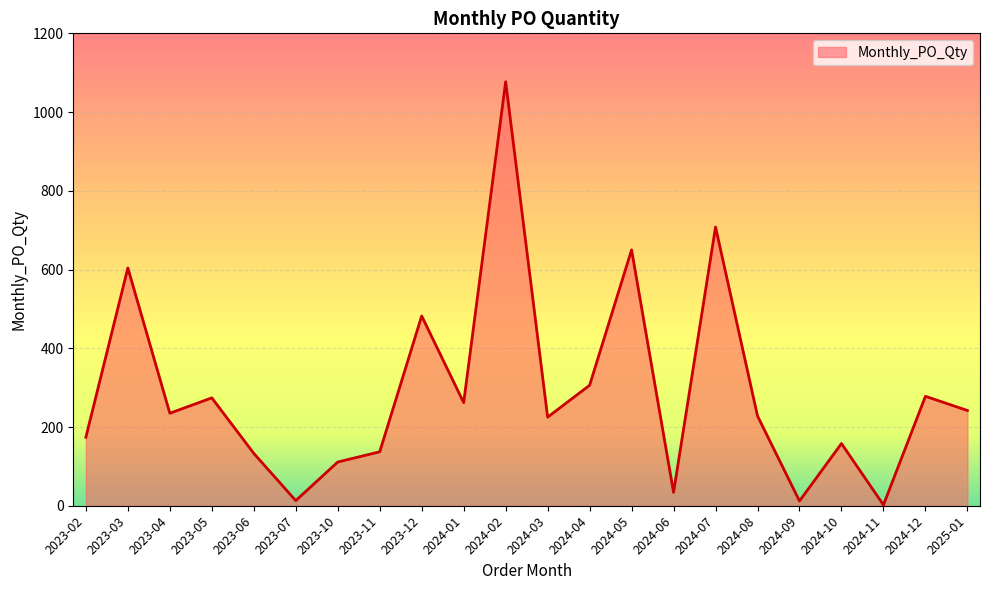

Which has a higher value, 2025-01 or 2024-06?

2025-01